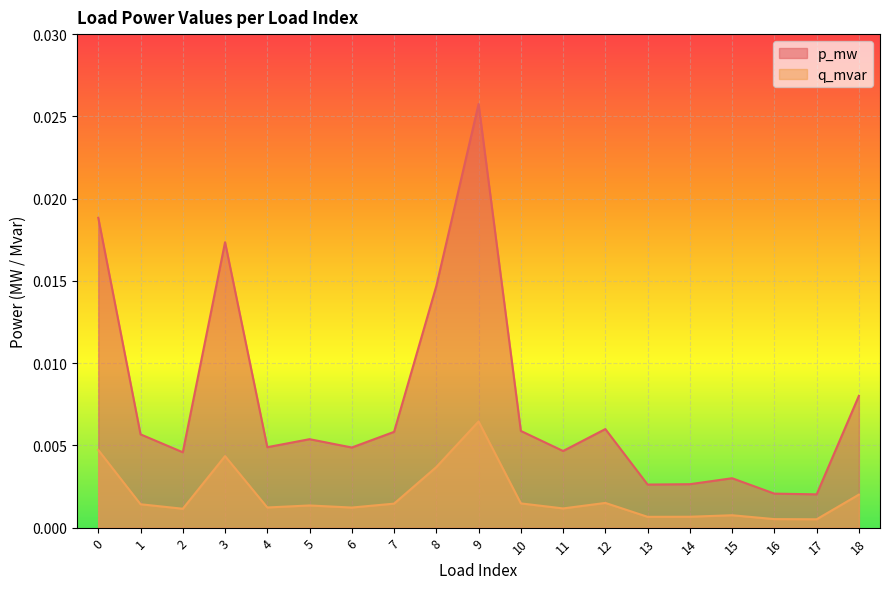

Where is the first local minimum for p_mw?

2